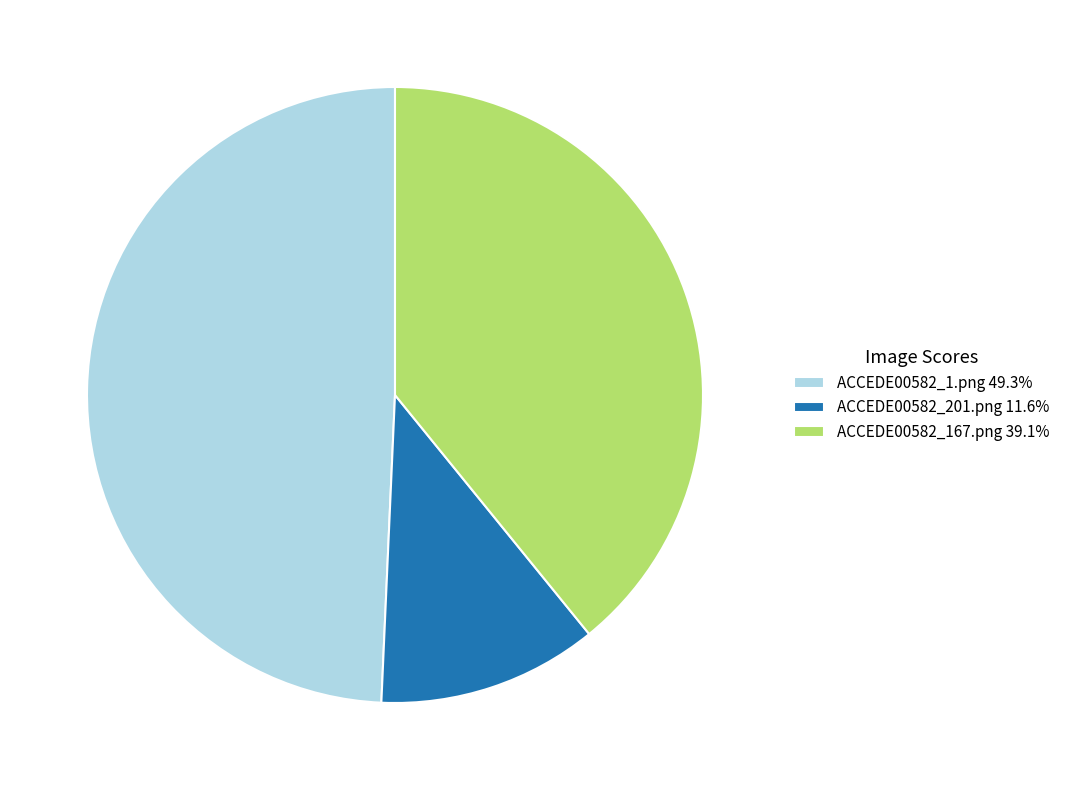

Is the sum of ACCEDE00582_1.png 49.3% and ACCEDE00582_167.png 39.1% greater than half?

Yes